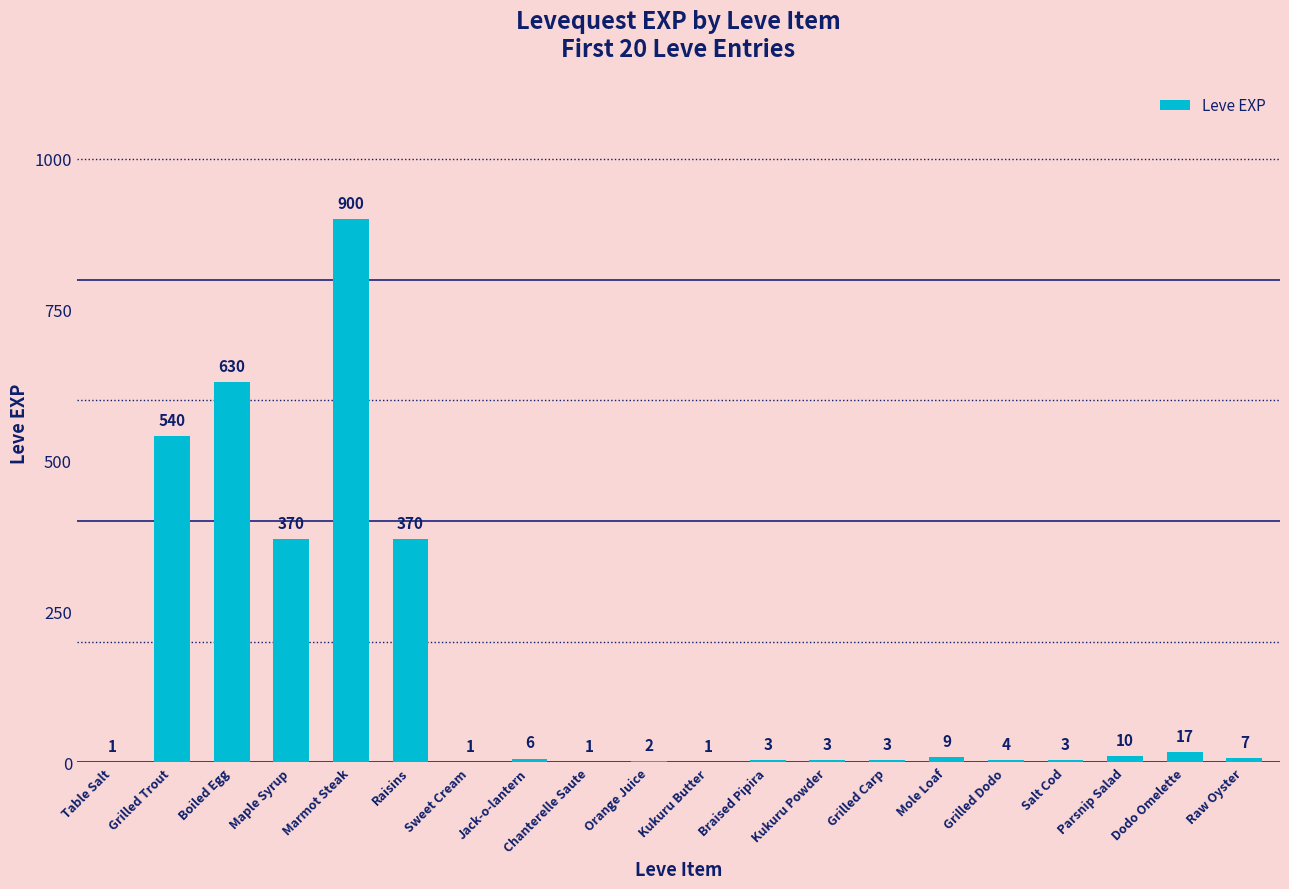

Reading right to left, extract all data points from this chart.

7	17	10	3	4	9	3	3	3	1	2	1	6	1	370	900	370	630	540	1